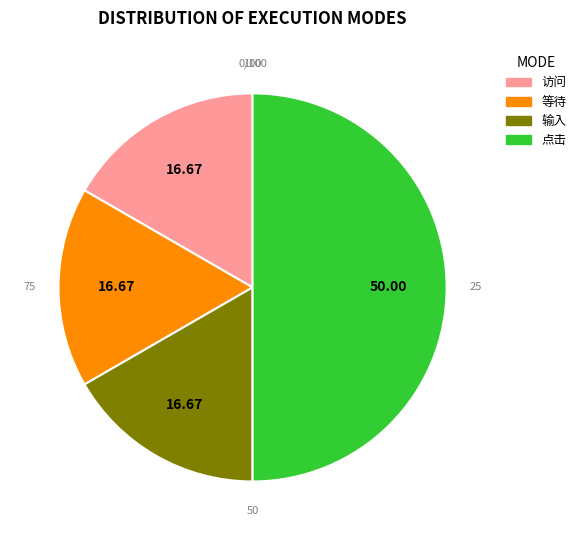

Count the number of slices in the pie.

4